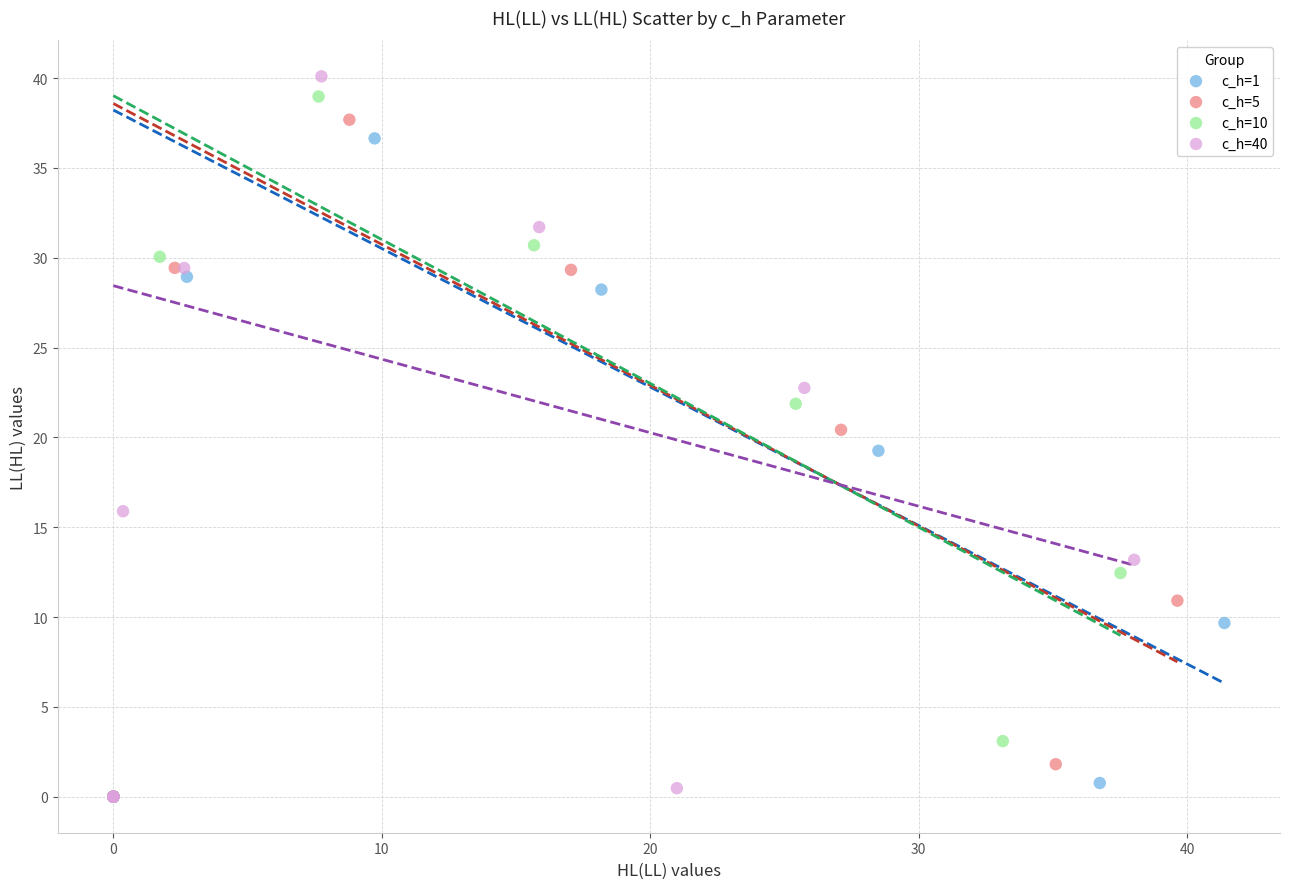

Which series has the widest spread of Y values?

c_h=40